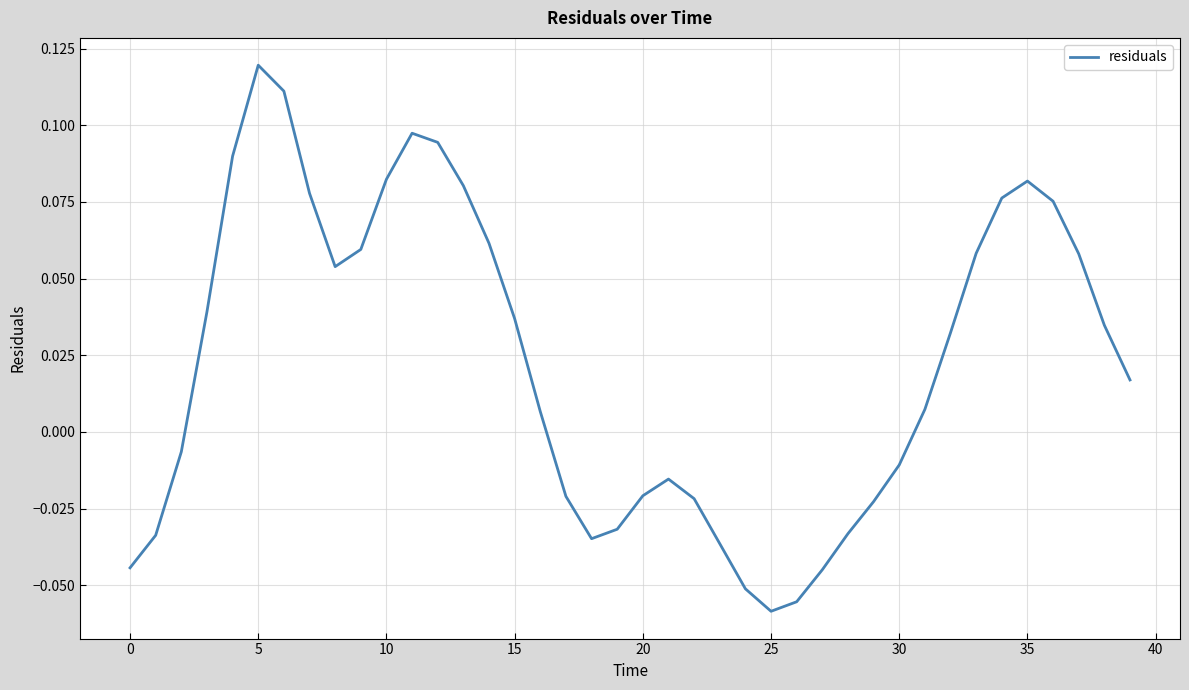

At which category does the data reach its first local peak?

5